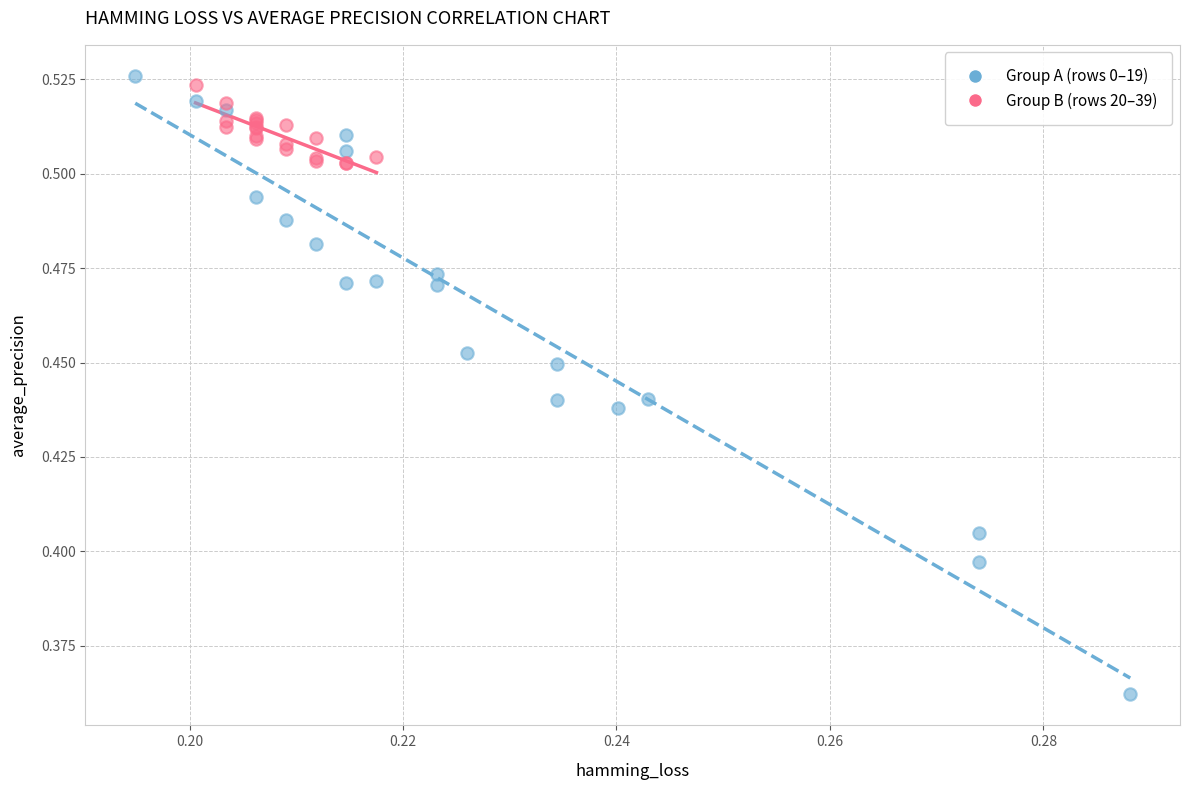

What are all the series names shown in the legend?

Group A (rows 0–19), Group B (rows 20–39)